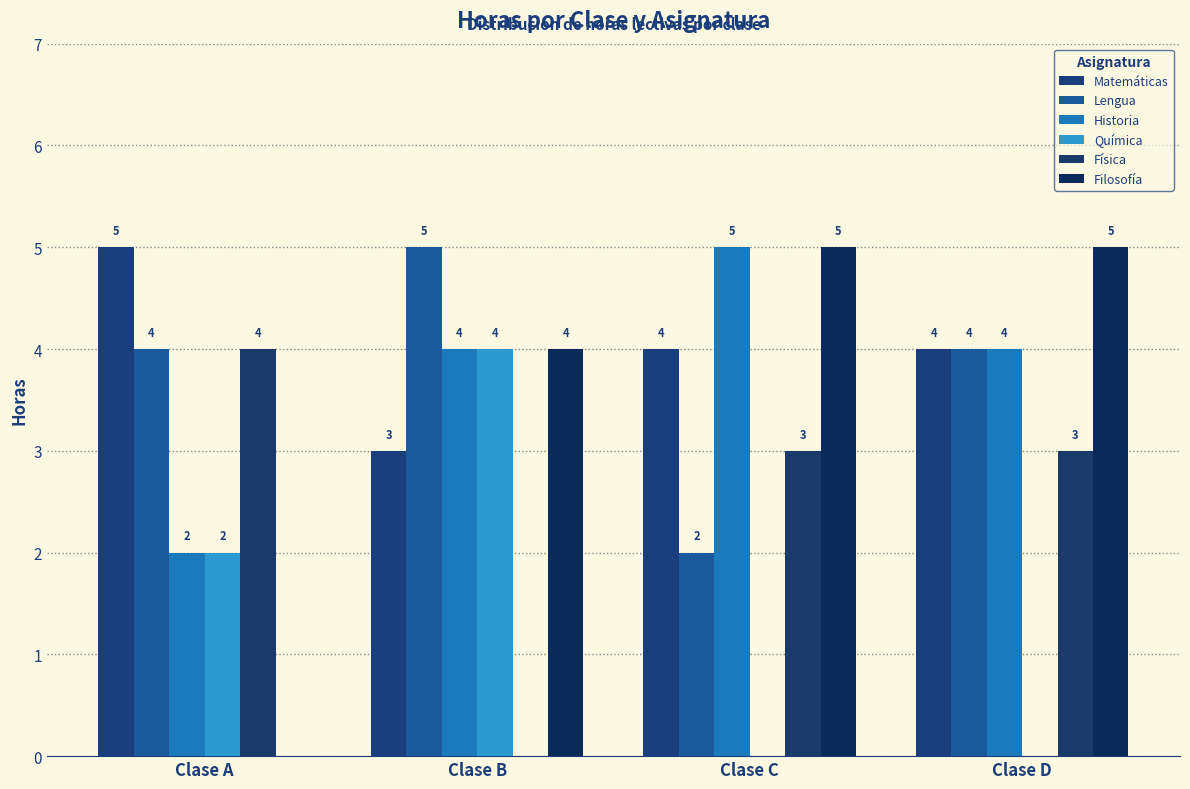

Reading left to right, transcribe all the data shown in this chart.

Matemáticas: Clase A=5	Clase B=3	Clase C=4	Clase D=4
Lengua: Clase A=4	Clase B=5	Clase C=2	Clase D=4
Historia: Clase A=2	Clase B=4	Clase C=5	Clase D=4
Química: Clase A=2	Clase B=4	Clase C=0	Clase D=0
Física: Clase A=4	Clase B=0	Clase C=3	Clase D=3
Filosofía: Clase A=0	Clase B=4	Clase C=5	Clase D=5